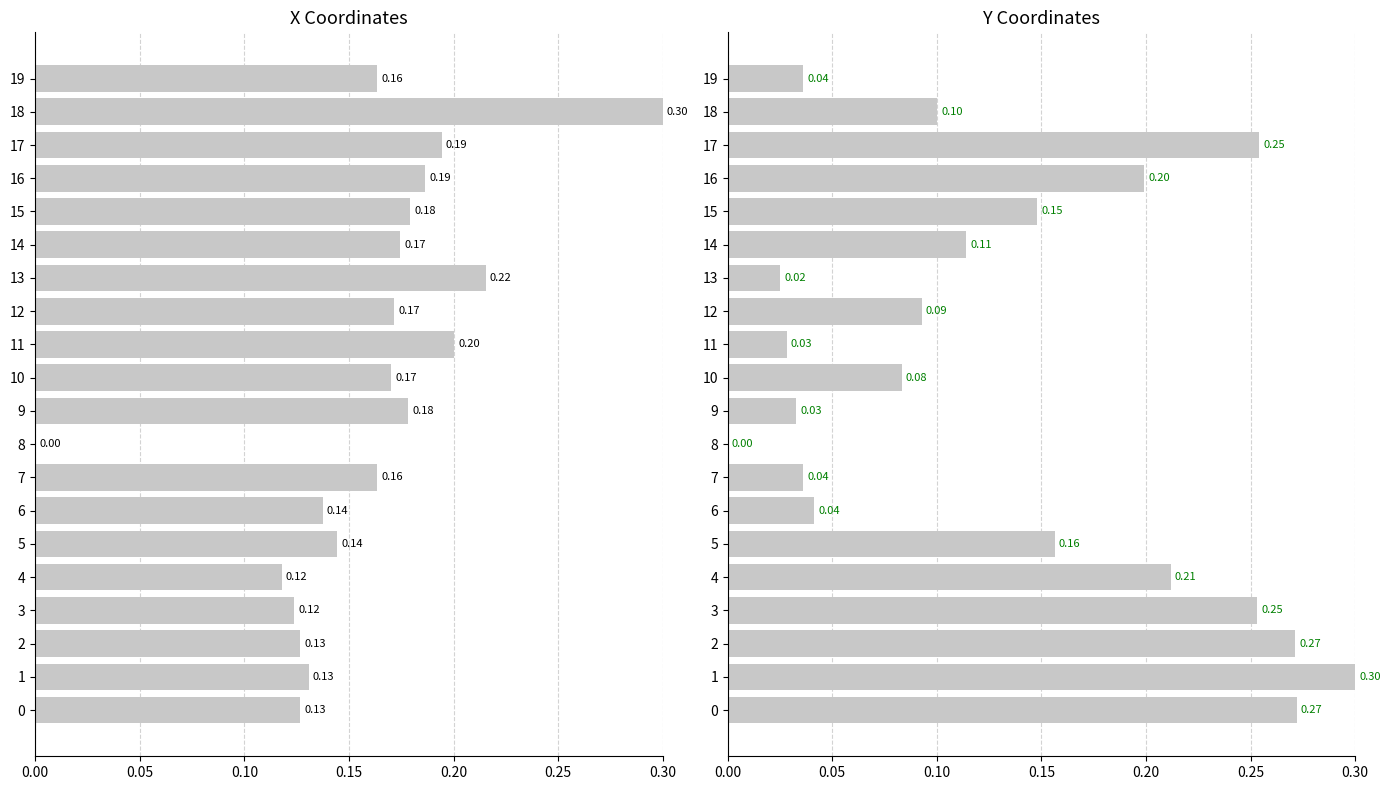

Does the chart contain stacked bars?

No